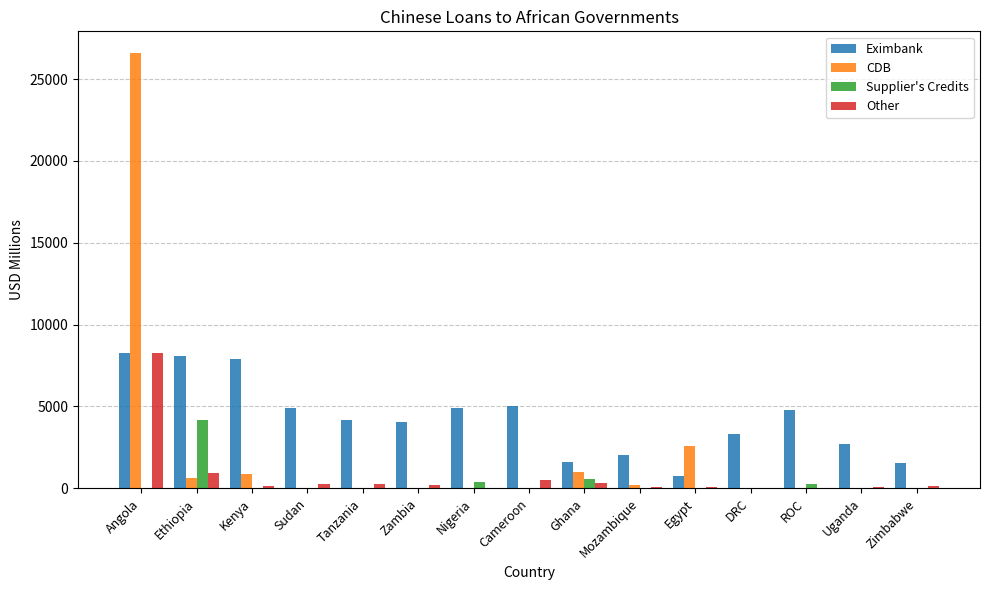

How many groups of bars are there?

15